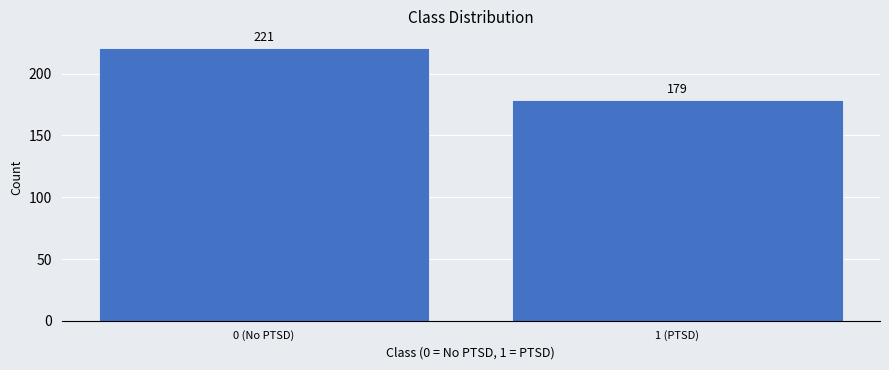

Reading left to right, what are all the values shown in this chart?

221	179